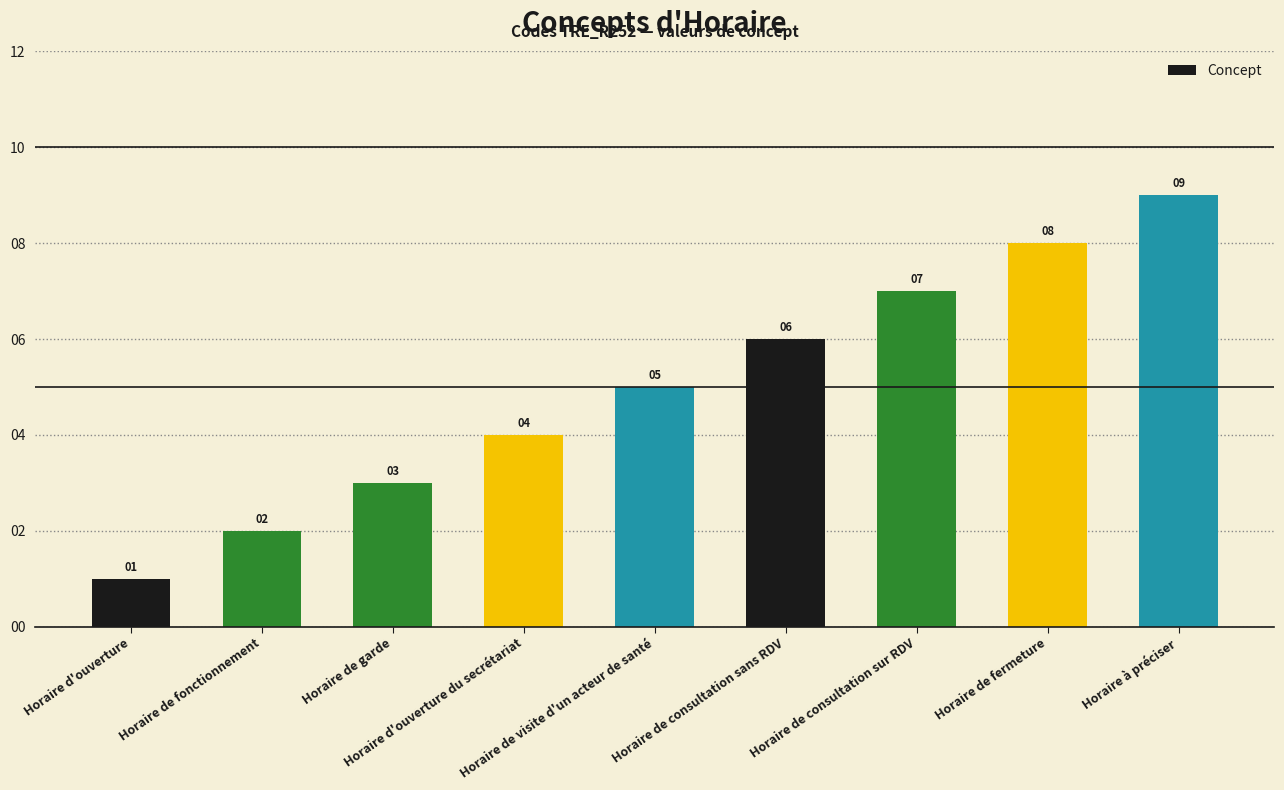

Reading left to right, transcribe all the data shown in this chart.

1	2	3	4	5	6	7	8	9